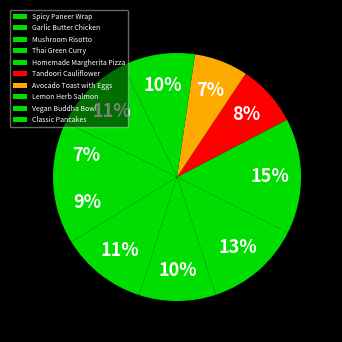

Is it true that Thai Green Curry is 13% of the pie?

True